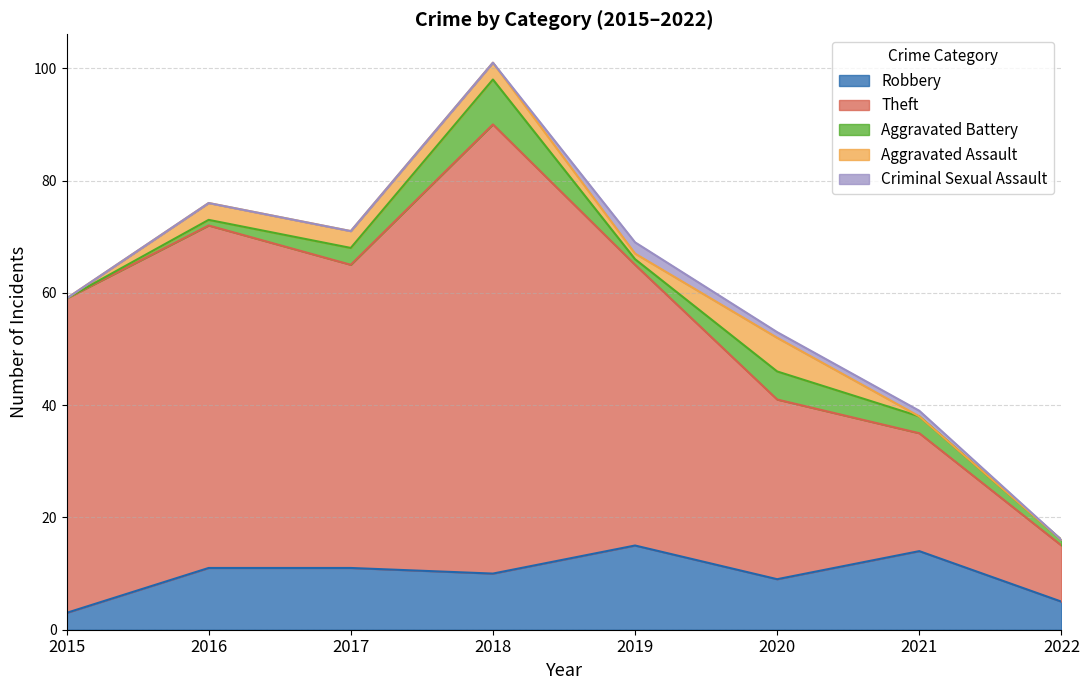

The Aggravated Battery series shows 2 at 2020. True or false?

False